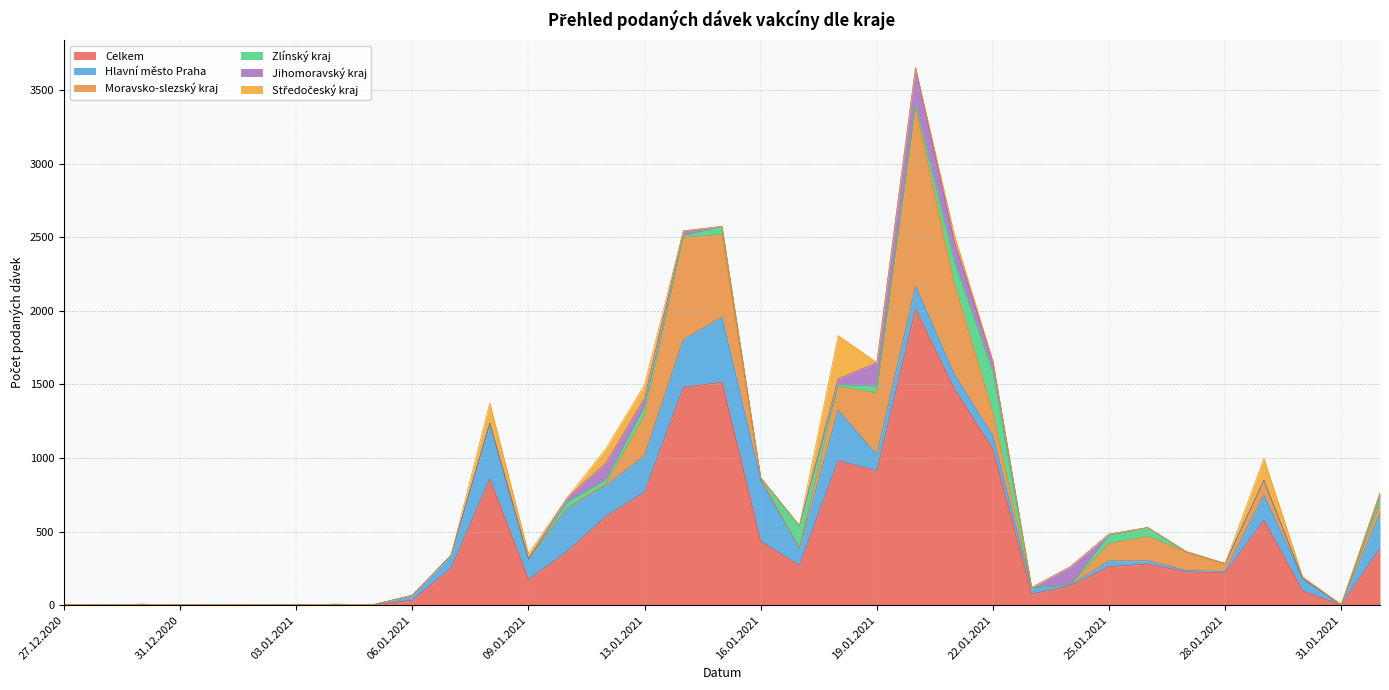

What is the sum of the Moravsko-slezský kraj values at 07.01.2021 and 14.01.2021?

696